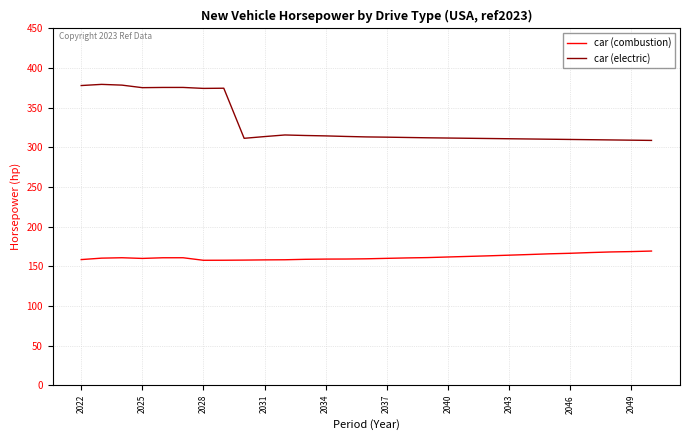

True or false: car (electric) and car (combustion) intersect in this chart.

False